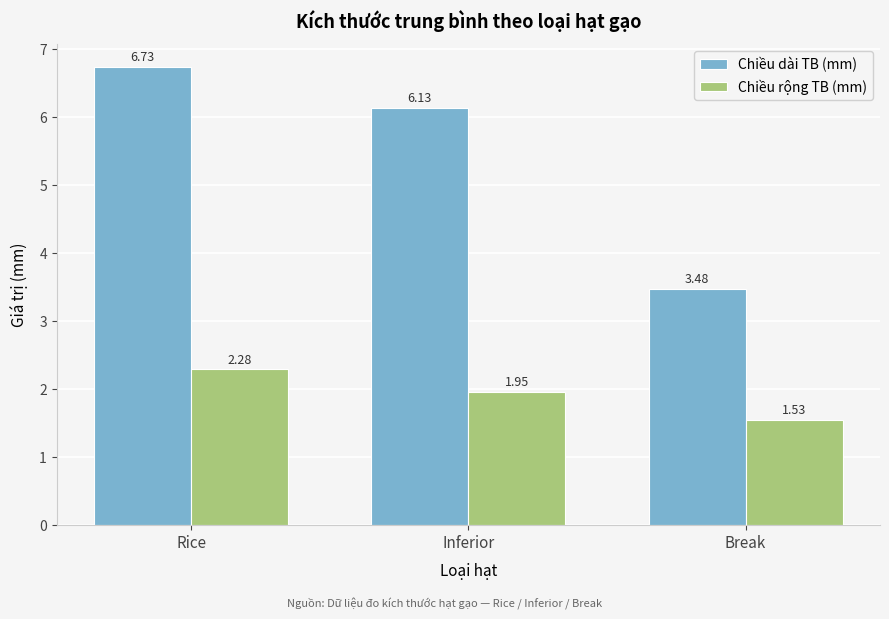

Which series has the largest total across all categories?

Chiều dài TB (mm)